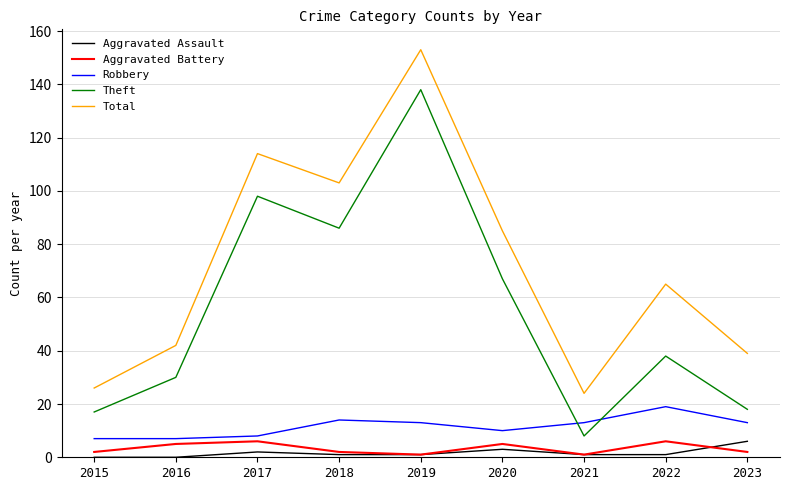

At which category is the sum across all series the highest?

2019